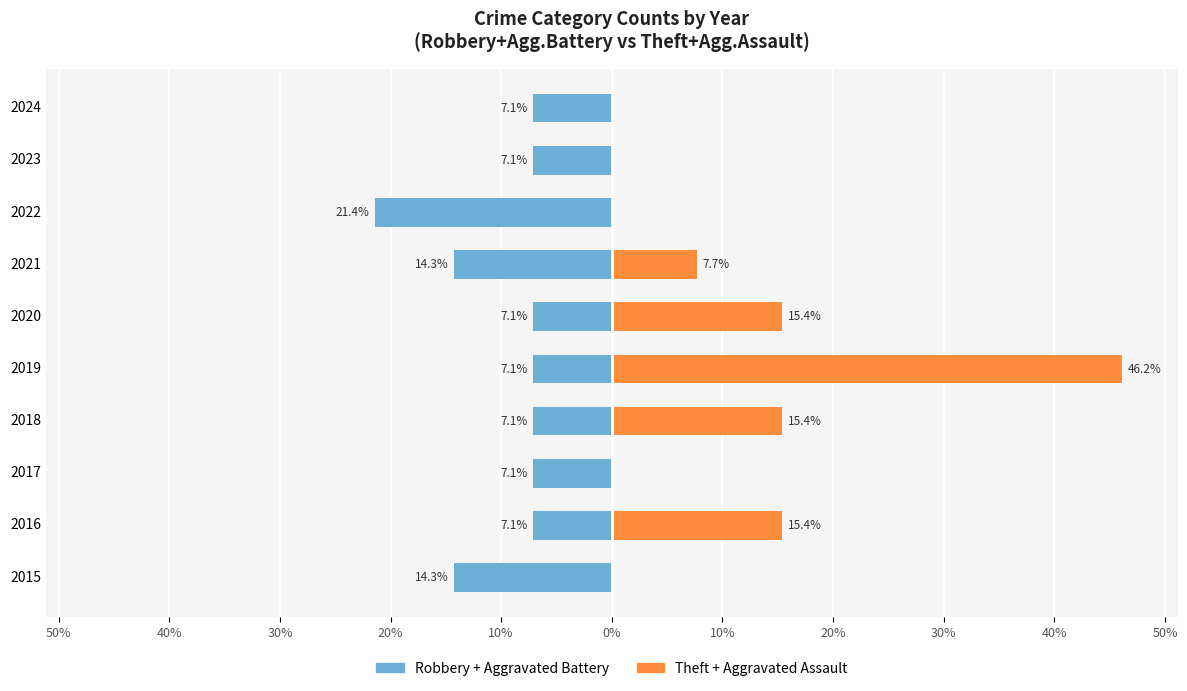

How many values in the Theft + Aggravated Assault series exceed 7?

5